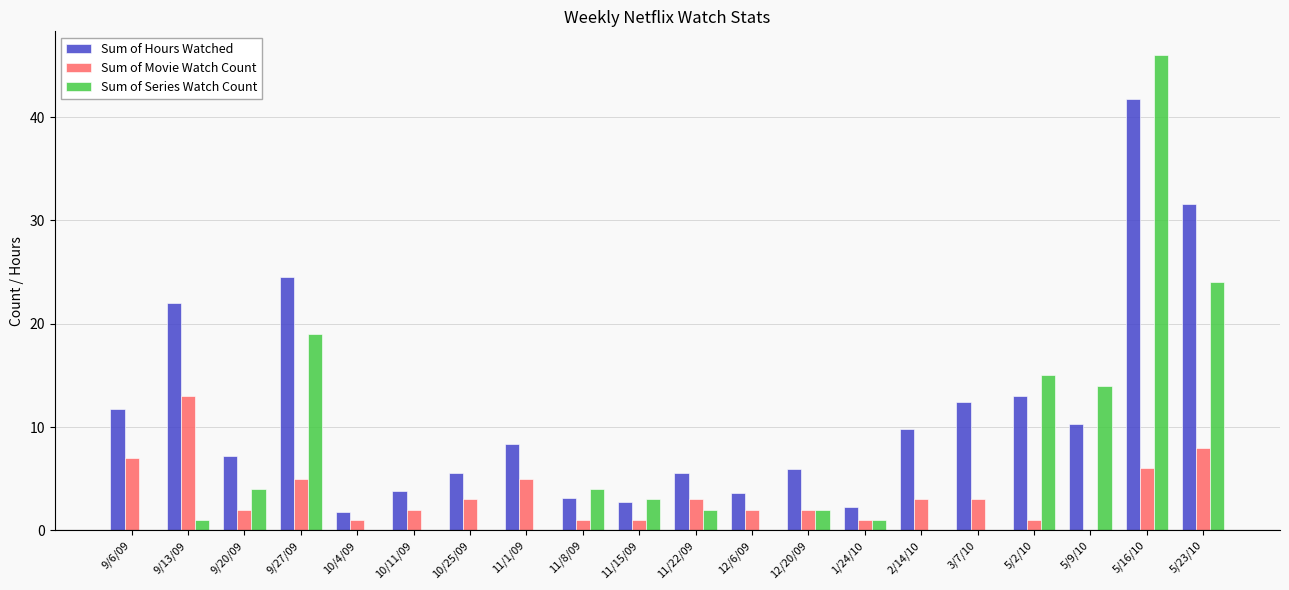

Where is Sum of Hours Watched nearest to the value 21?

9/13/09